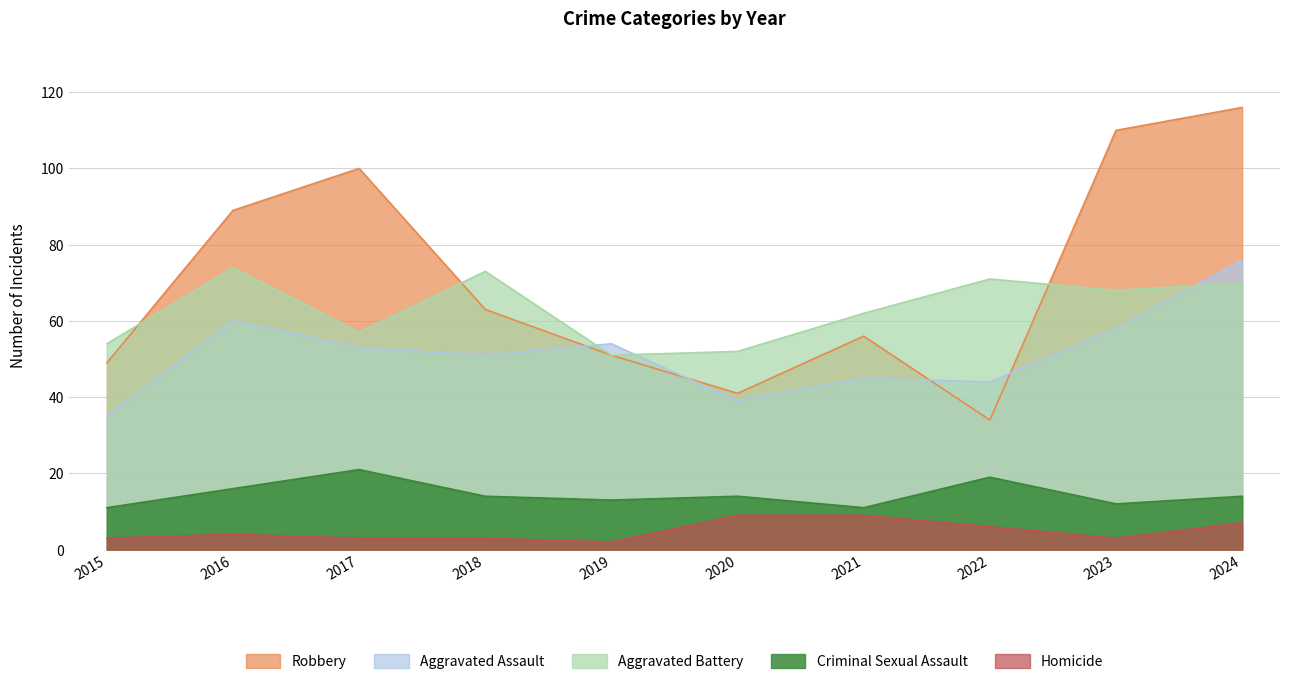

Which series has the largest total across all categories?

Robbery